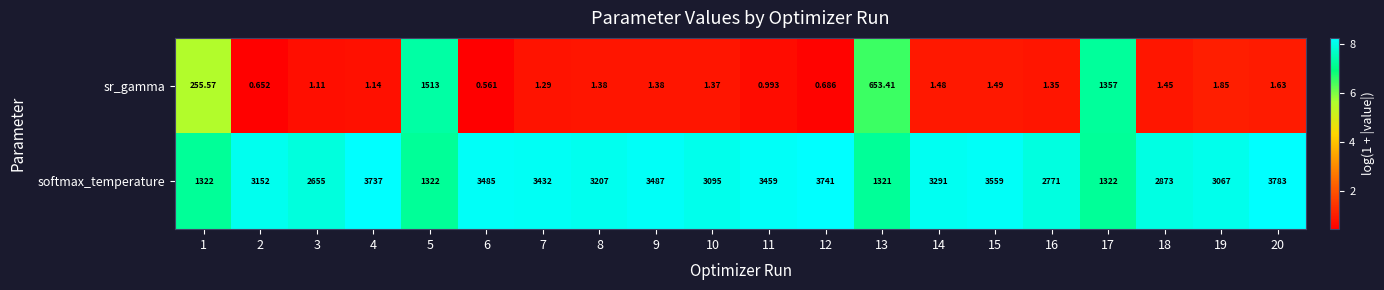

Rank the series by their average value, from lowest to highest.

sr_gamma, softmax_temperature